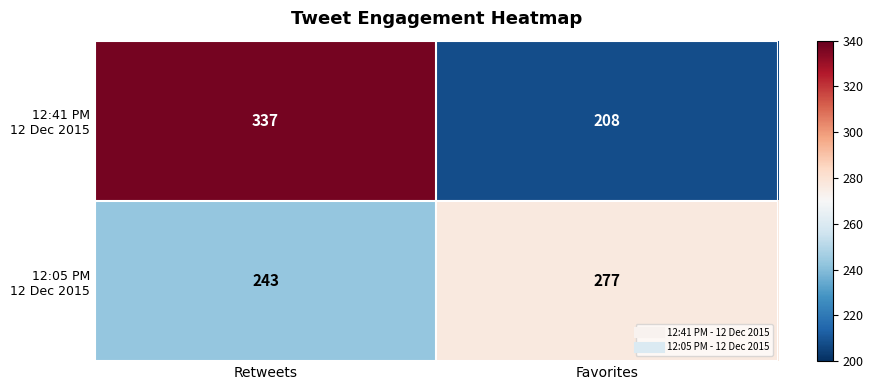

What is the spread (max minus min) of values at Retweets?

94